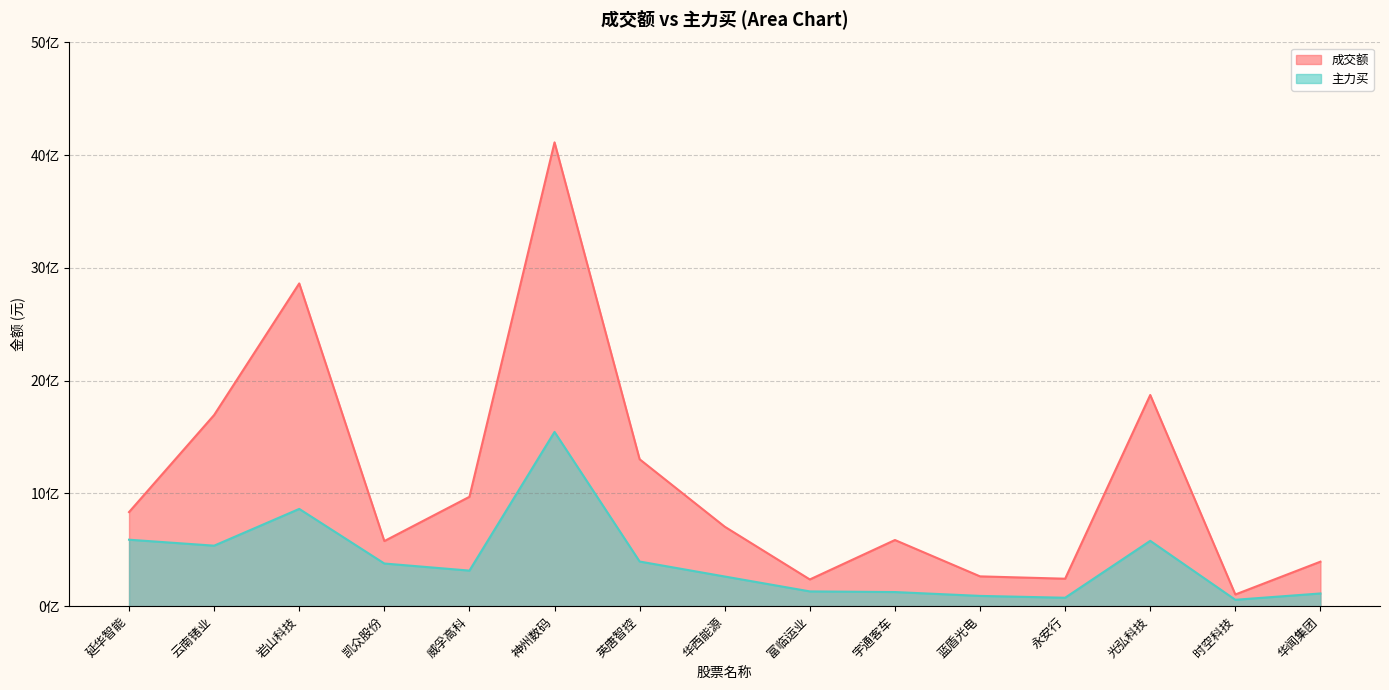

Count the number of data series in this chart.

2